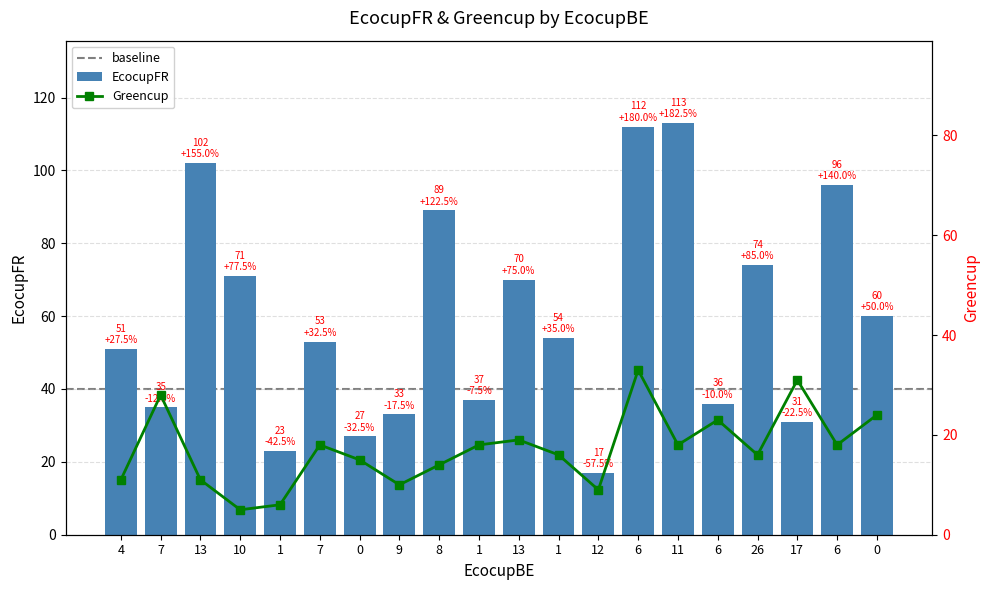

Read the Greencup value at 11.

18